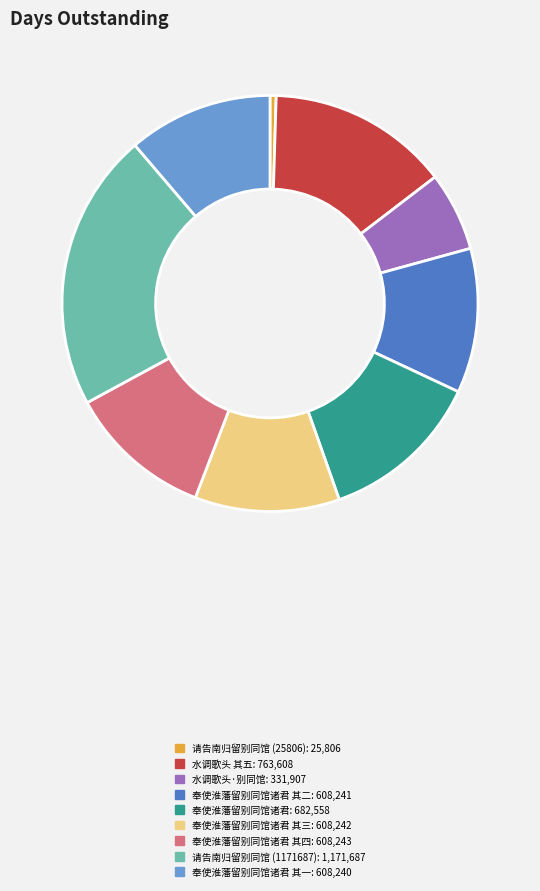

Does any single category account for the majority?

No